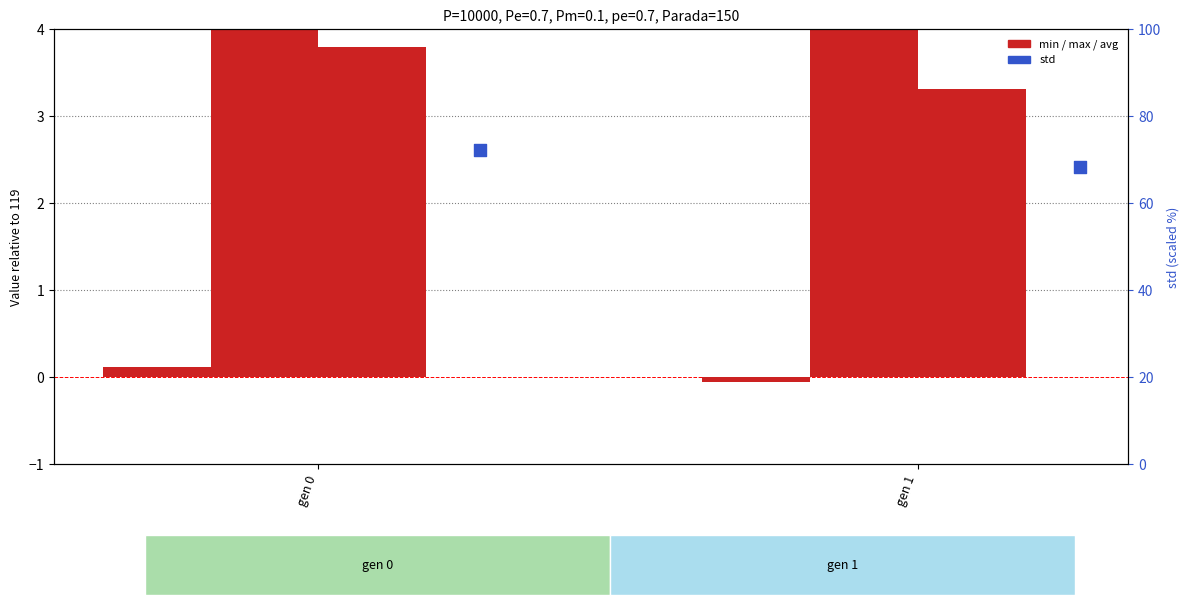

Is the value of min at gen 1 greater than the value of std at gen 0?

No